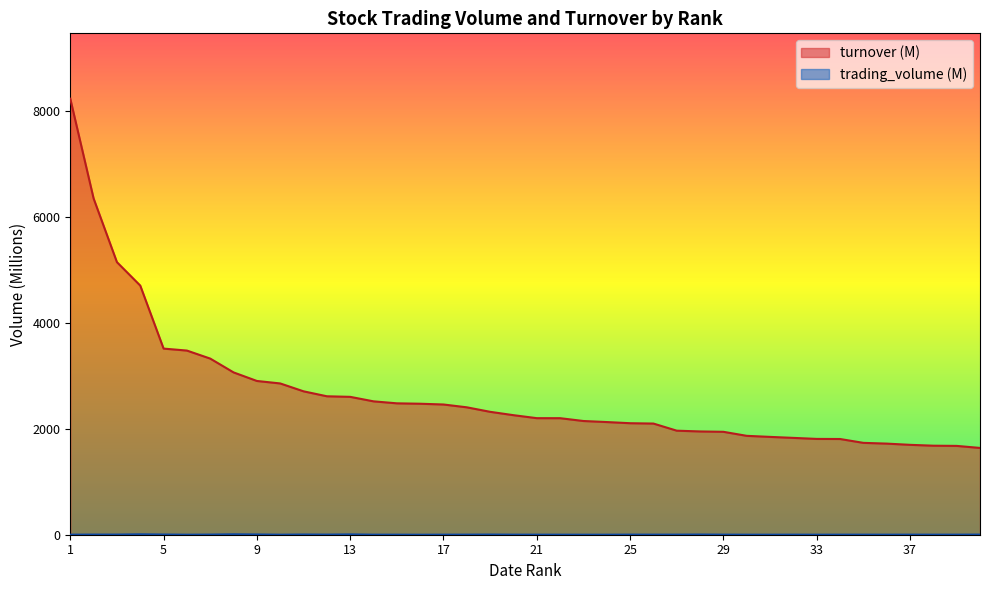

True or false: trading_volume and turnover cross at least once.

False